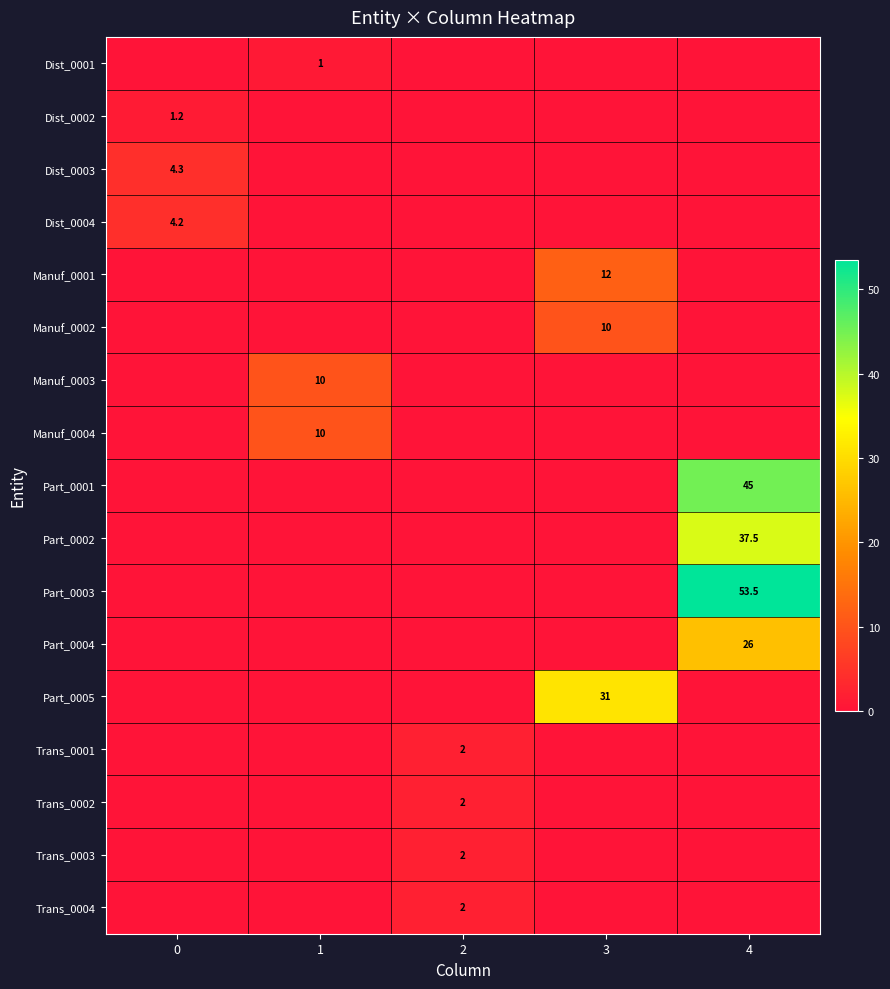

Which label corresponds to the largest value in the chart?

4